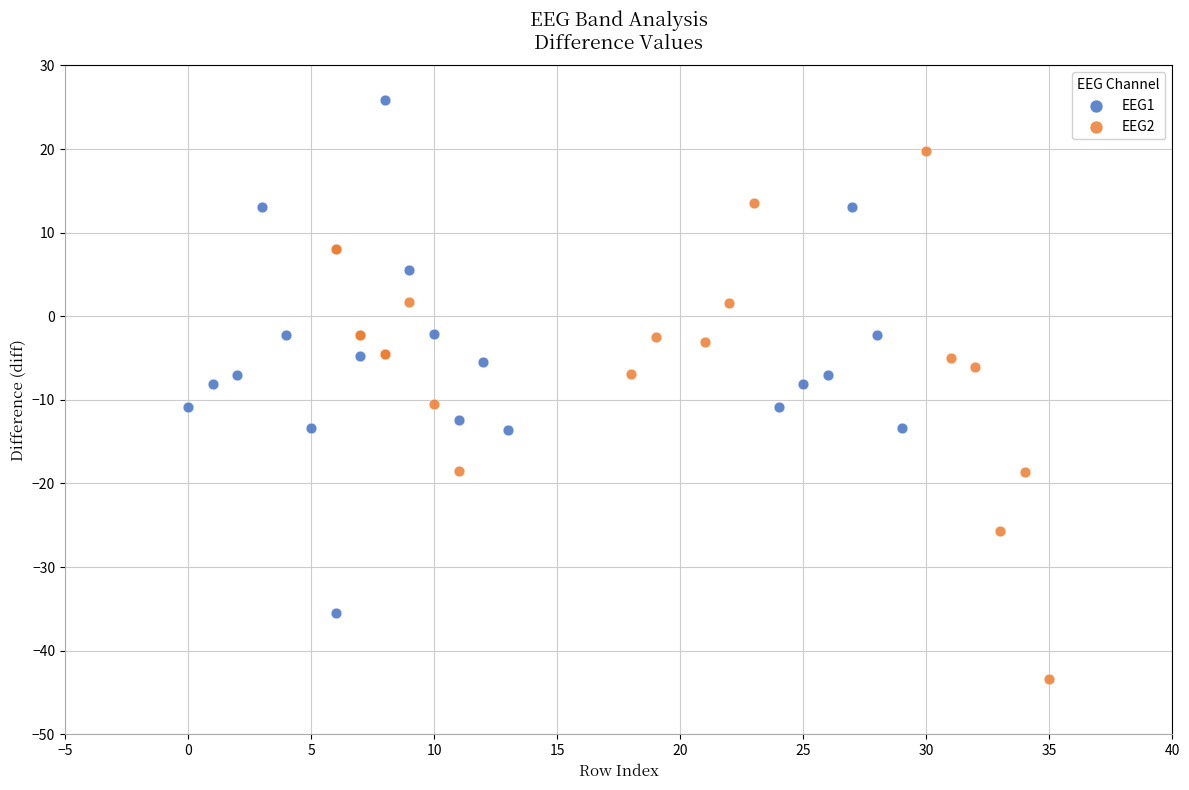

Which series reaches the maximum Y coordinate?

EEG1